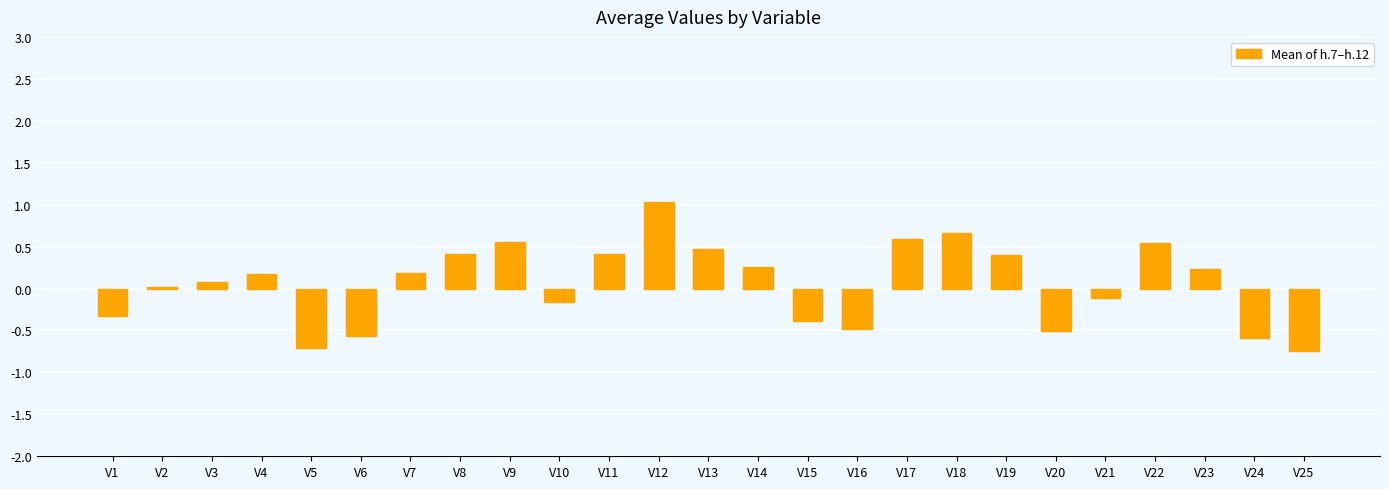

How many series are shown in this chart?

1